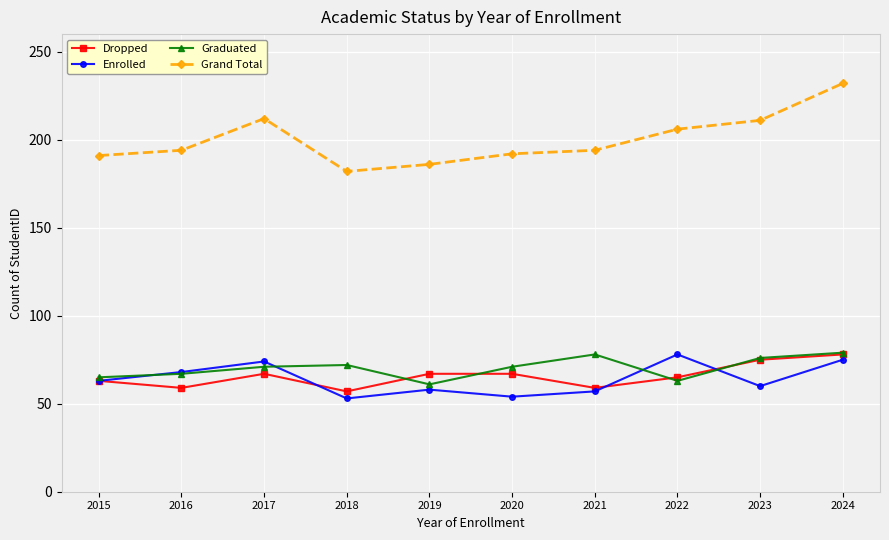

Is the value of Grand Total at 2015 greater than the value of Dropped at 2024?

Yes